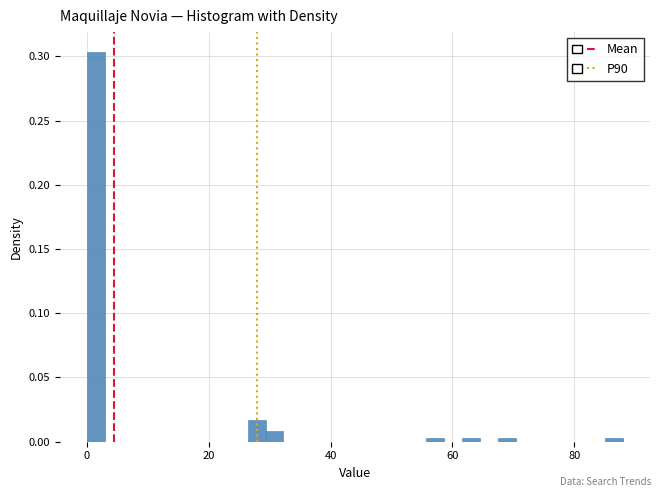

Read against the x-axis, roughly where is the centre of the tallest bar?

2